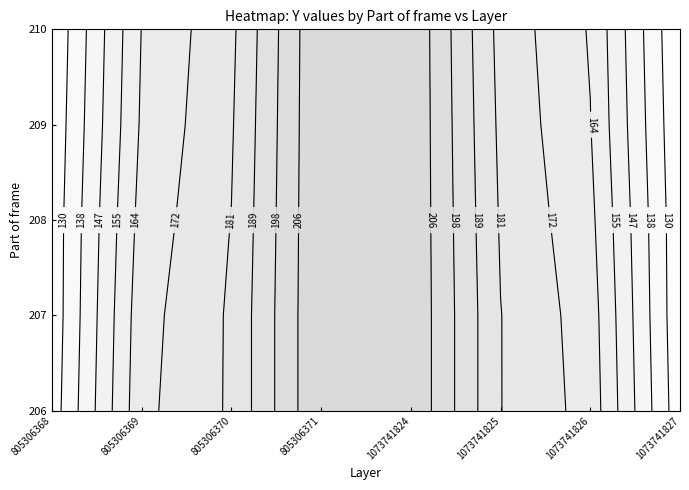

How many data points in 1073741825 are above 180?

2